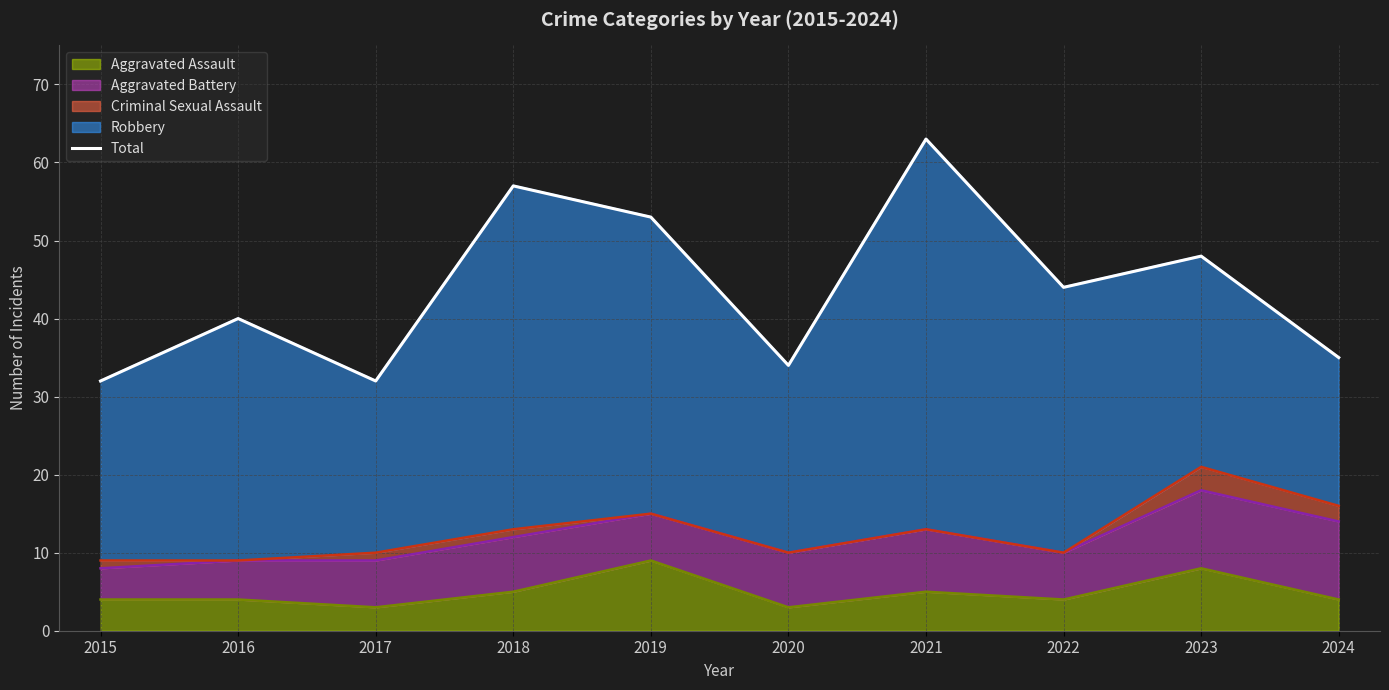

What is the difference between the maximum and minimum values?

31